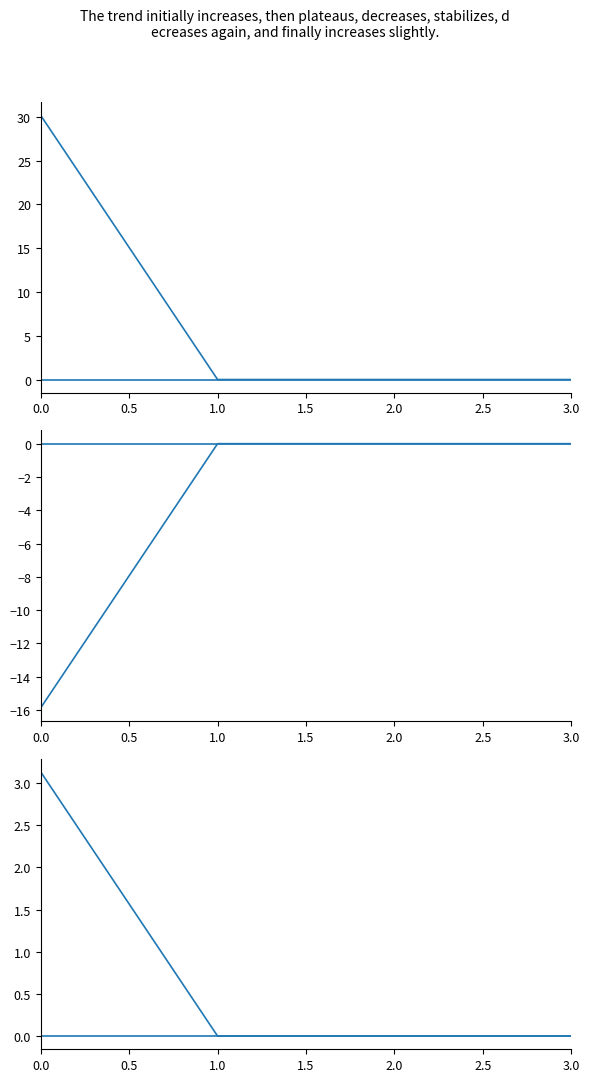

What is the label of the 4th point from the left?

3.0